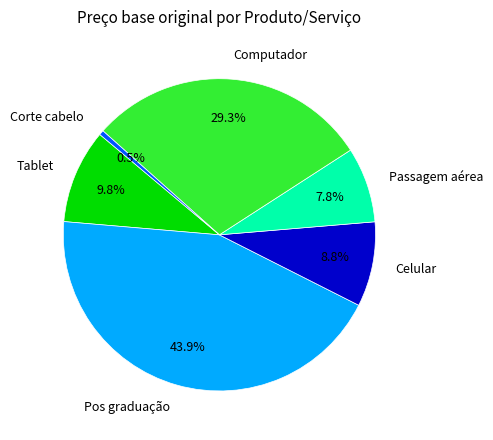

Which category has the biggest portion of the pie?

Pos graduação